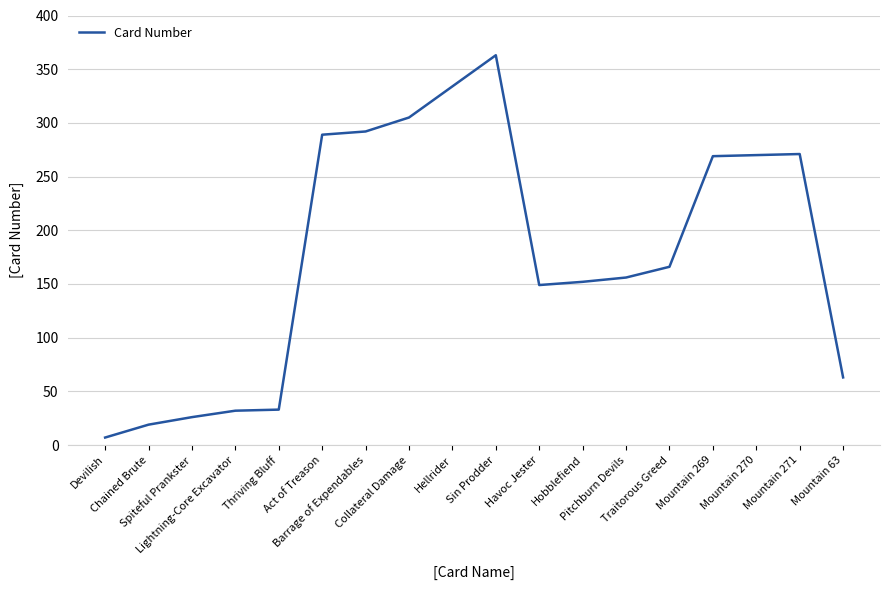

What is the greatest value displayed?

363